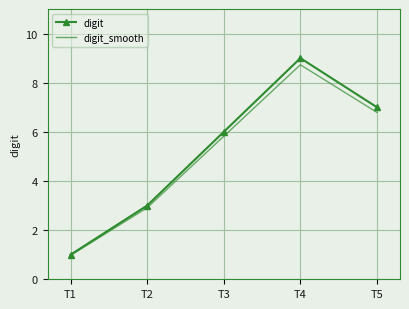

Reading left to right, list all the values displayed in this chart.

digit: 1.0	3.0	6.0	9.0	7.0
digit_smooth: 1.0	2.9	5.8	8.7	6.8